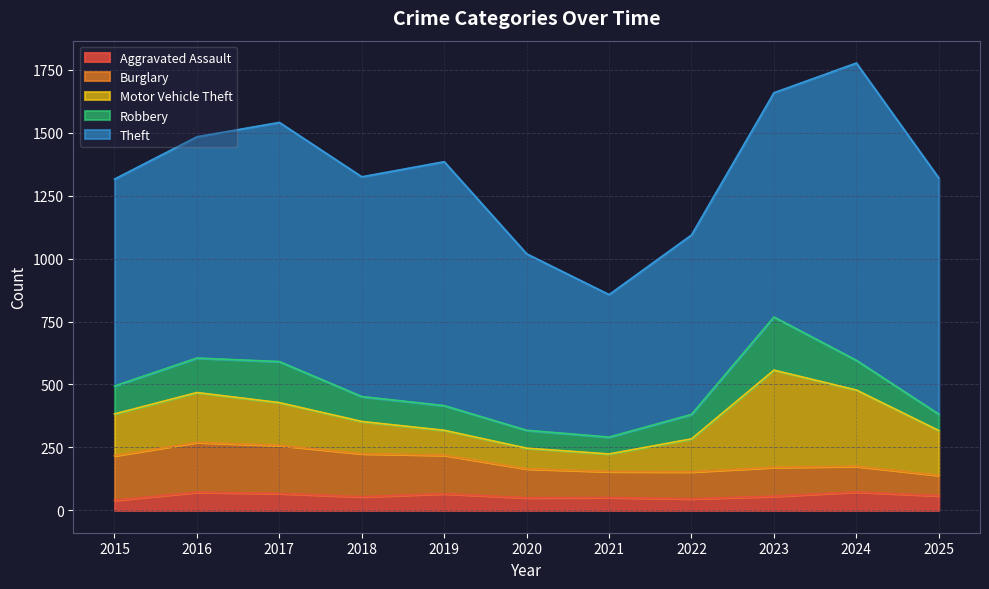

Which series ends up on top after the final intersection of Motor Vehicle Theft and Burglary?

Motor Vehicle Theft